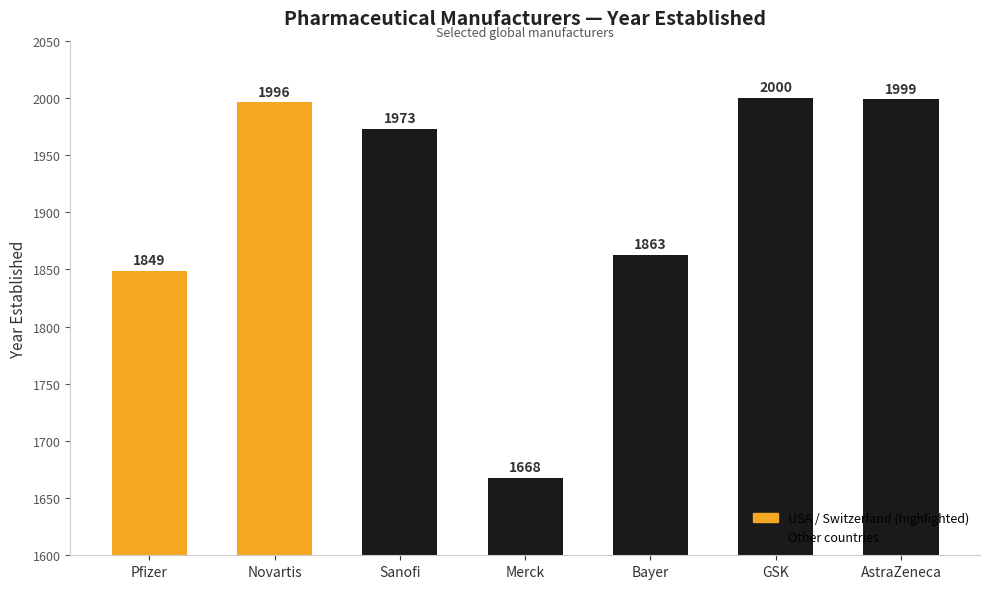

True or false: the data shows 1668 at Merck.

True